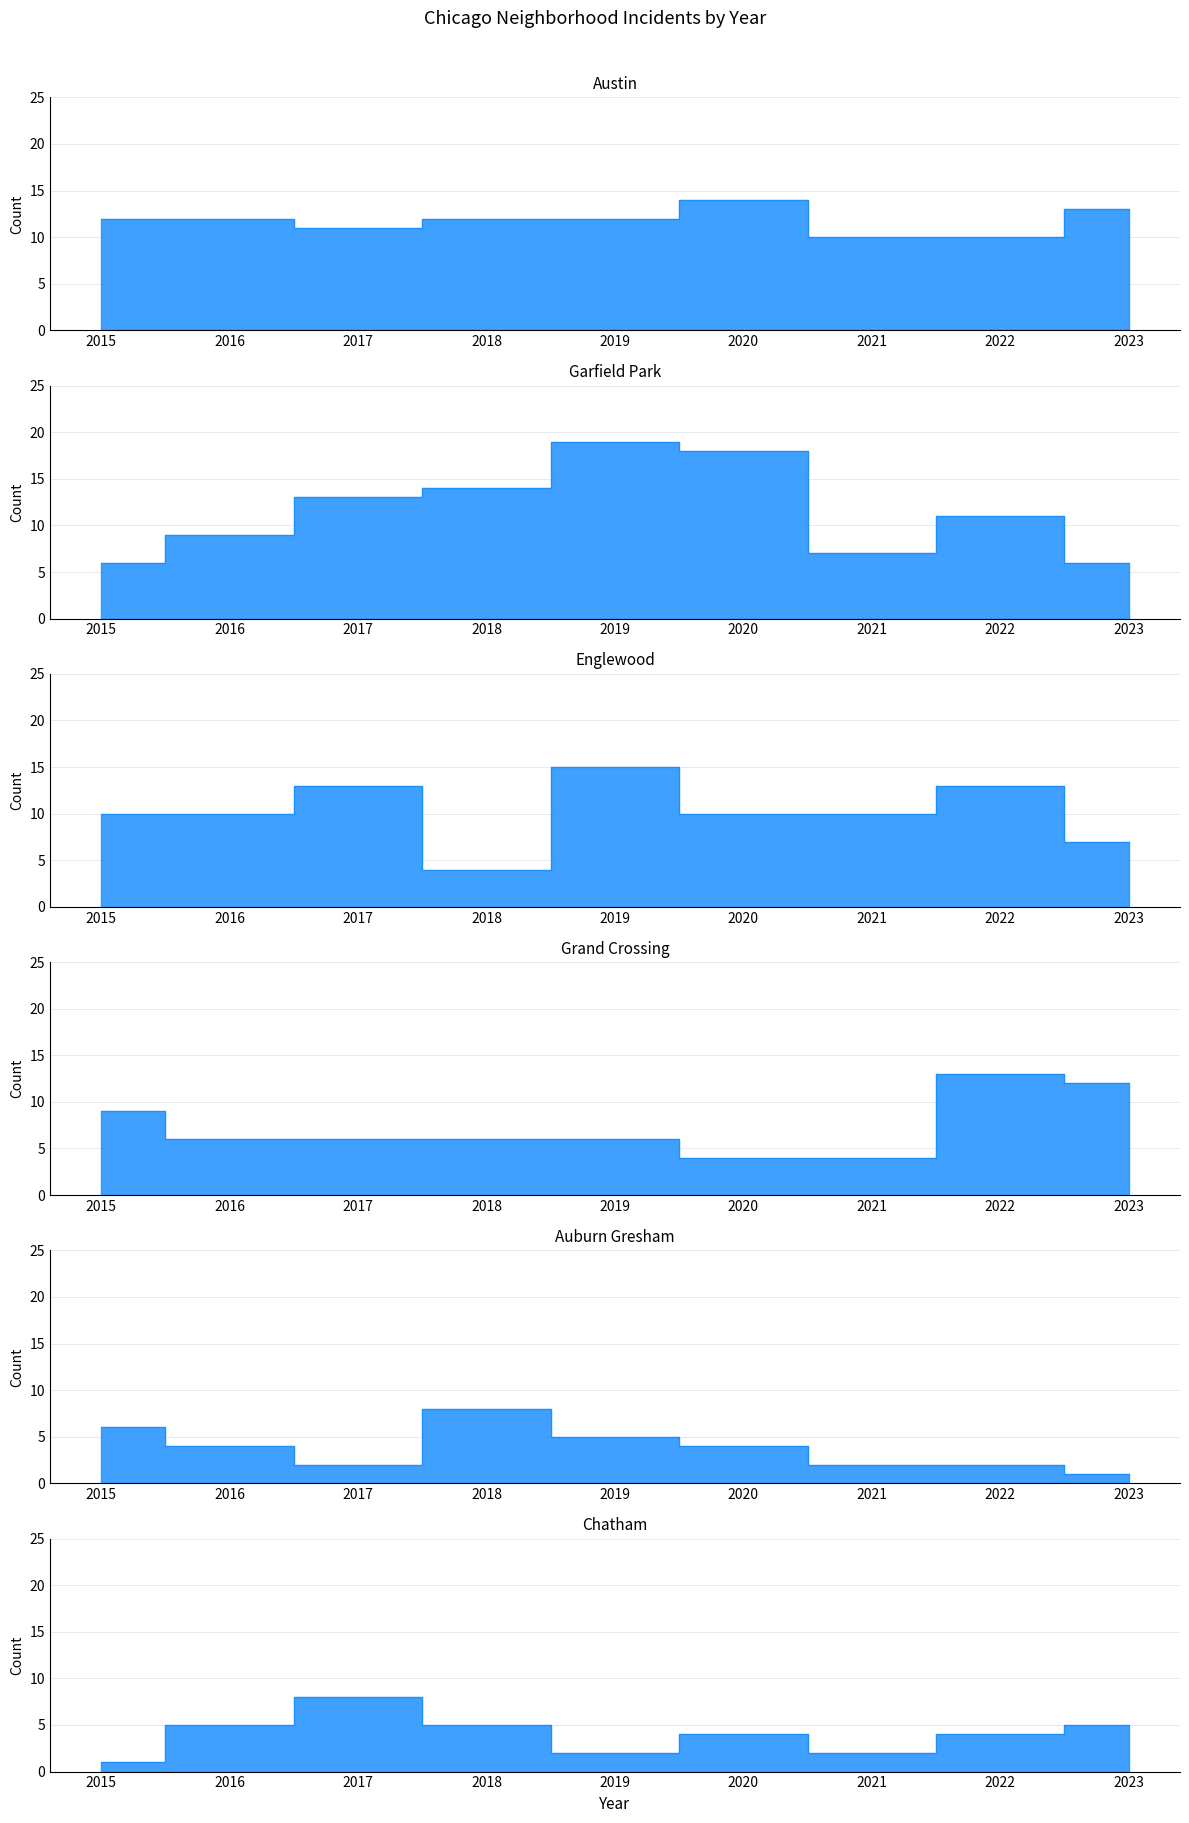

How many data points in Grand Crossing are less than 6?

2